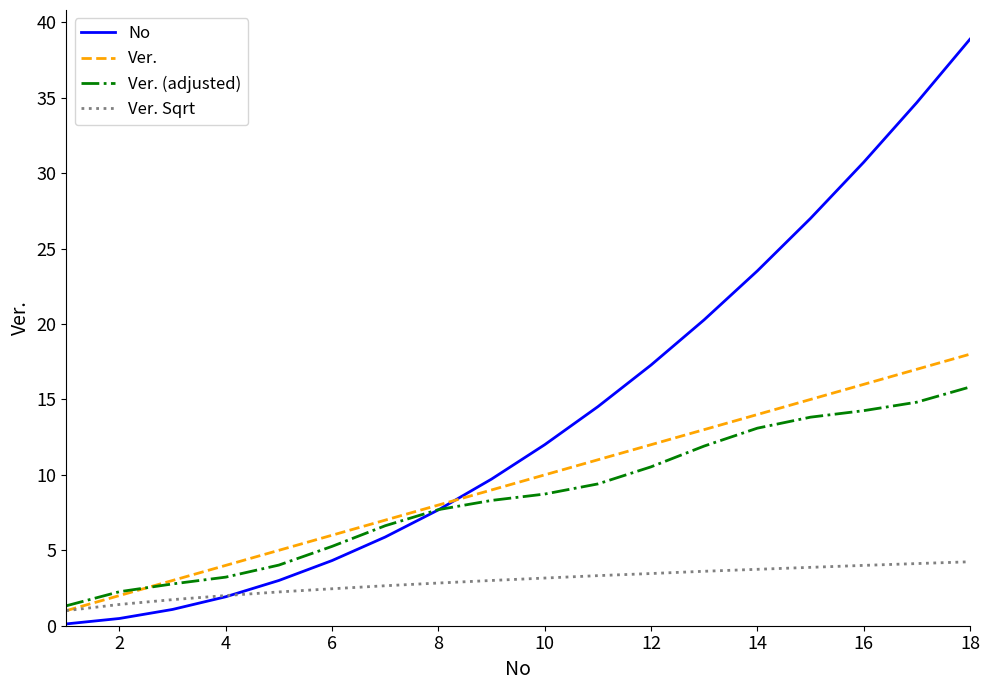

Which series has the largest total across all categories?

No